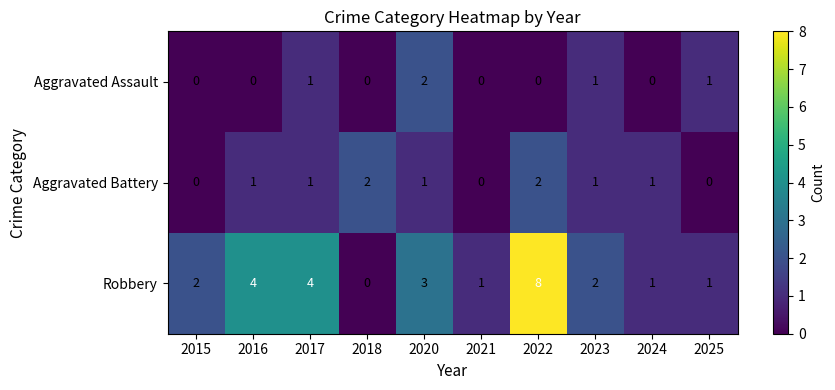

What is the difference between the maximum and minimum values in the Robbery series?

8